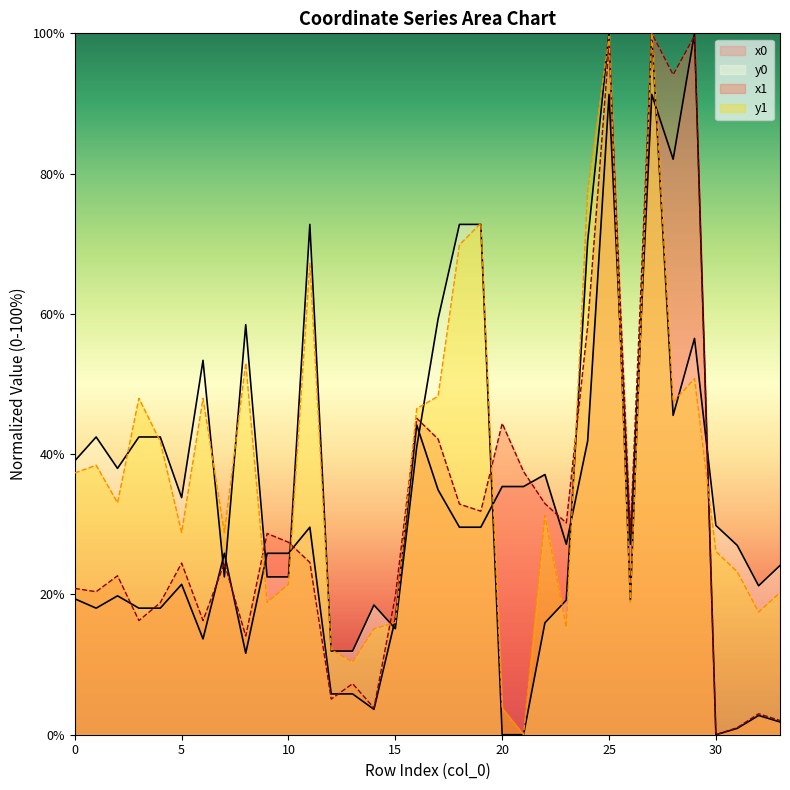

What is the difference between the maximum and minimum values in the x1 series?

100.0